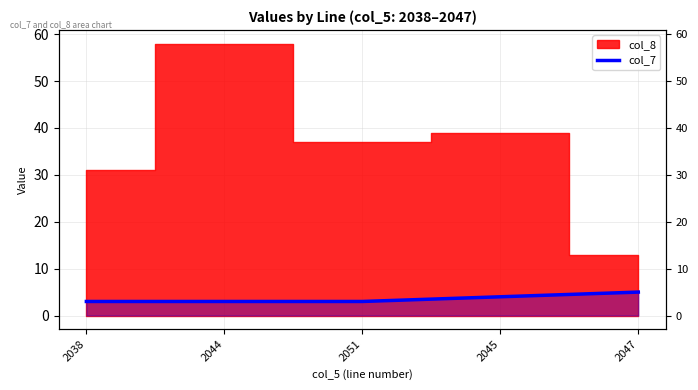

Approximately how many times larger is the value at 2047 compared to 2051?

1.7